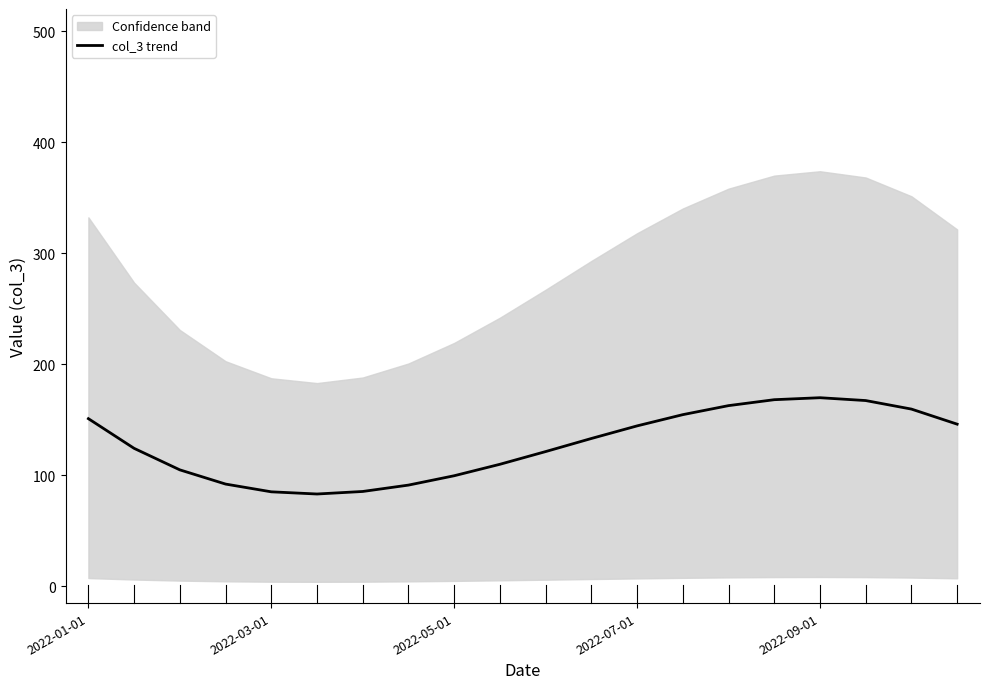

The value of col_3 trend at 2022-01-01 is 62.4. True or false?

False